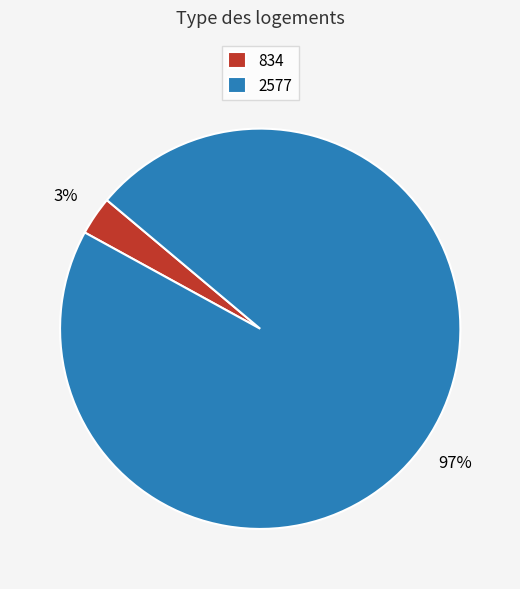

Which has a higher value, 2577 or 834?

2577